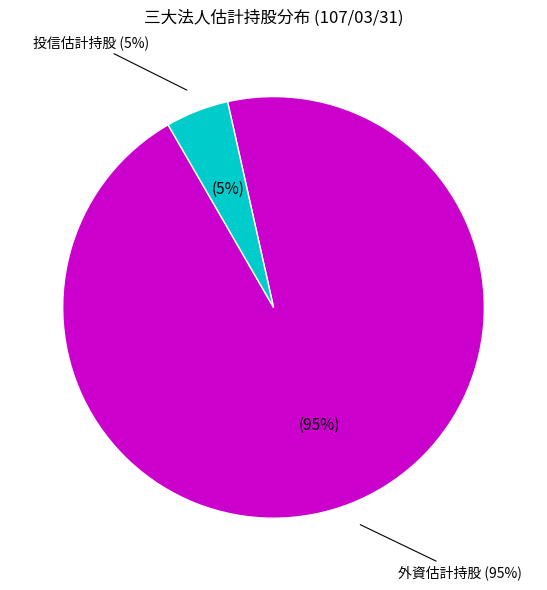

To the nearest percent, what is the combined percentage of 自營商估計持股 and 投信估計持股?

5%